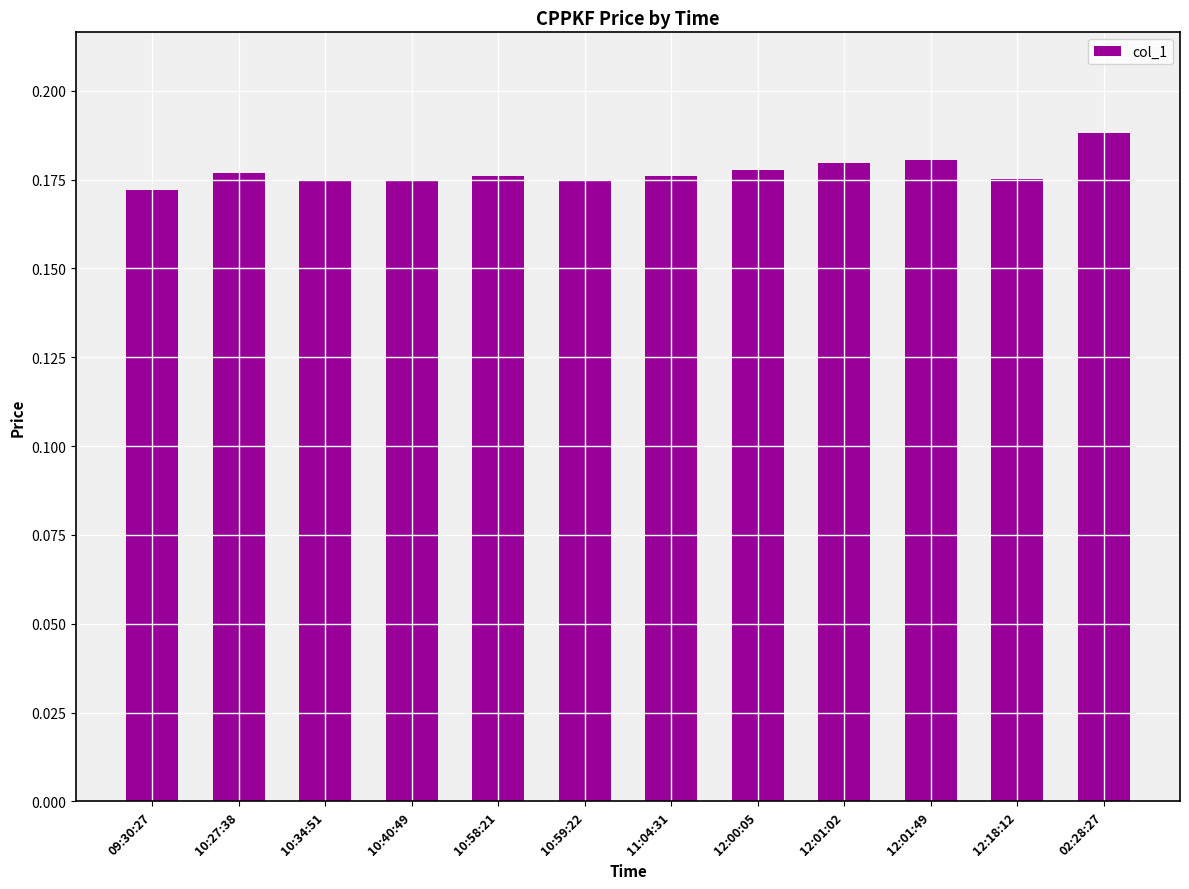

What position from the right is 02:28:27?

1